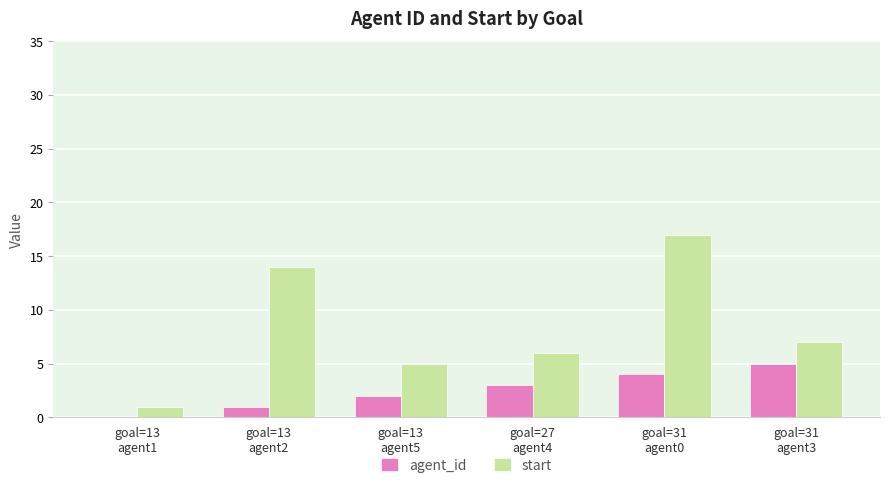

What is the highest value of the start series?

17